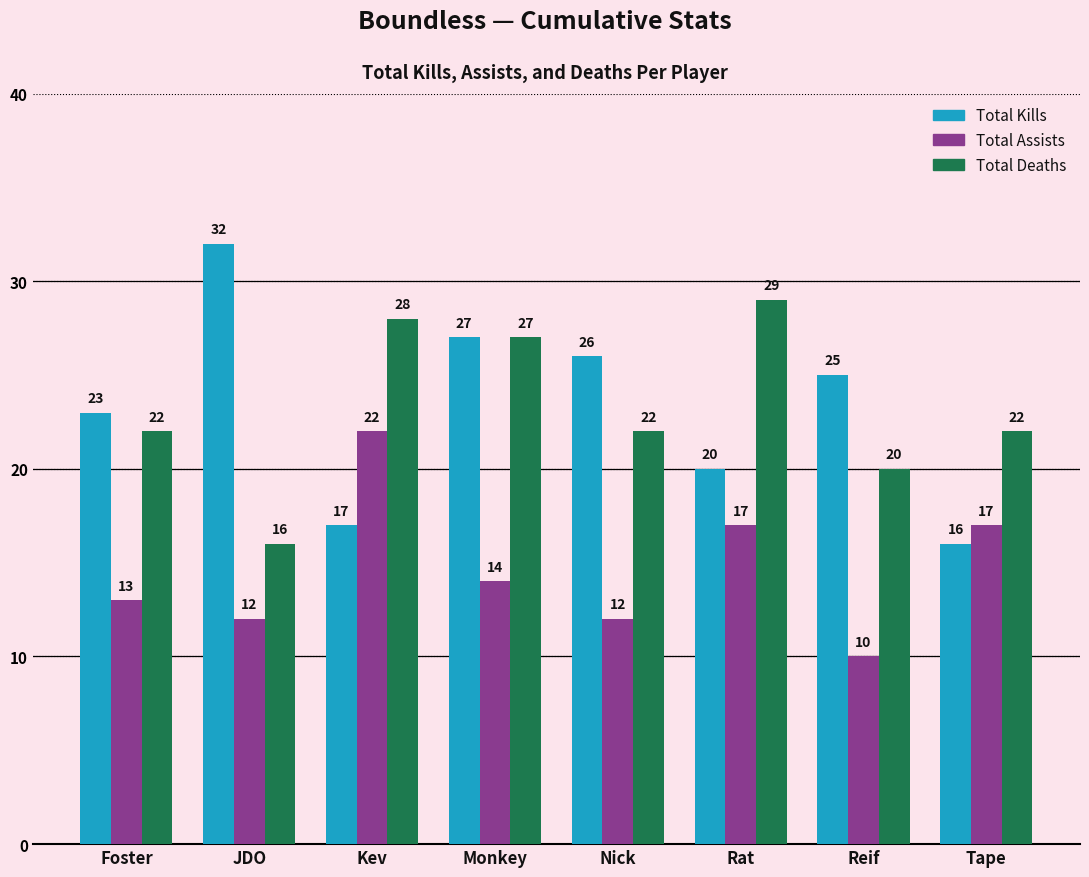

How many bars are there in total?

24